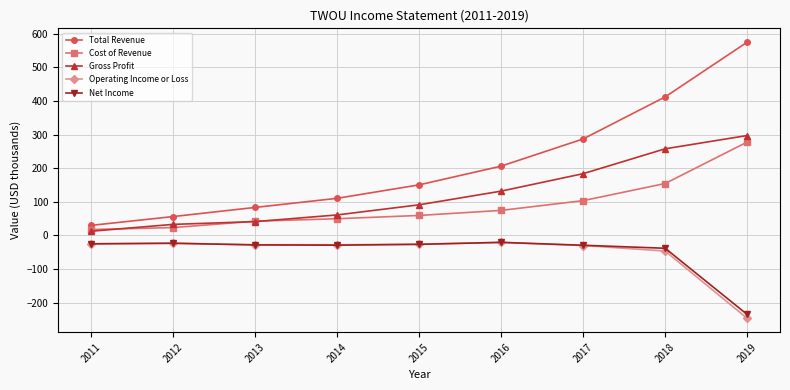

Between 2012 and 2016, which series saw the biggest shift?

Total Revenue